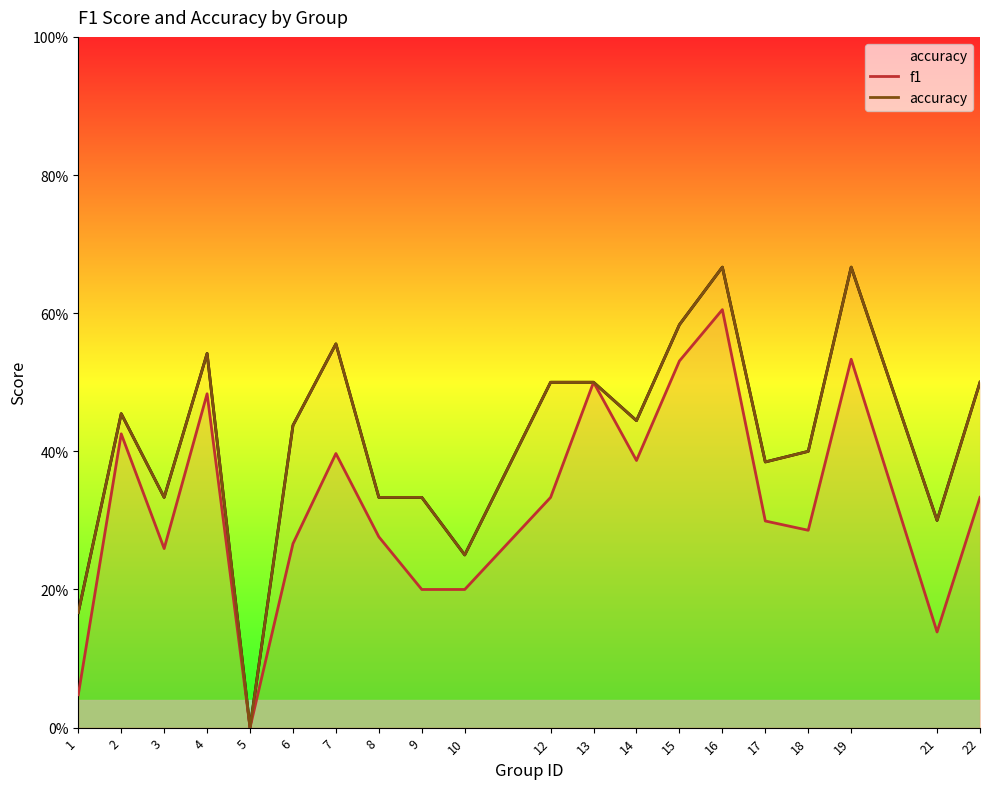

Which series has the largest total across all categories?

accuracy